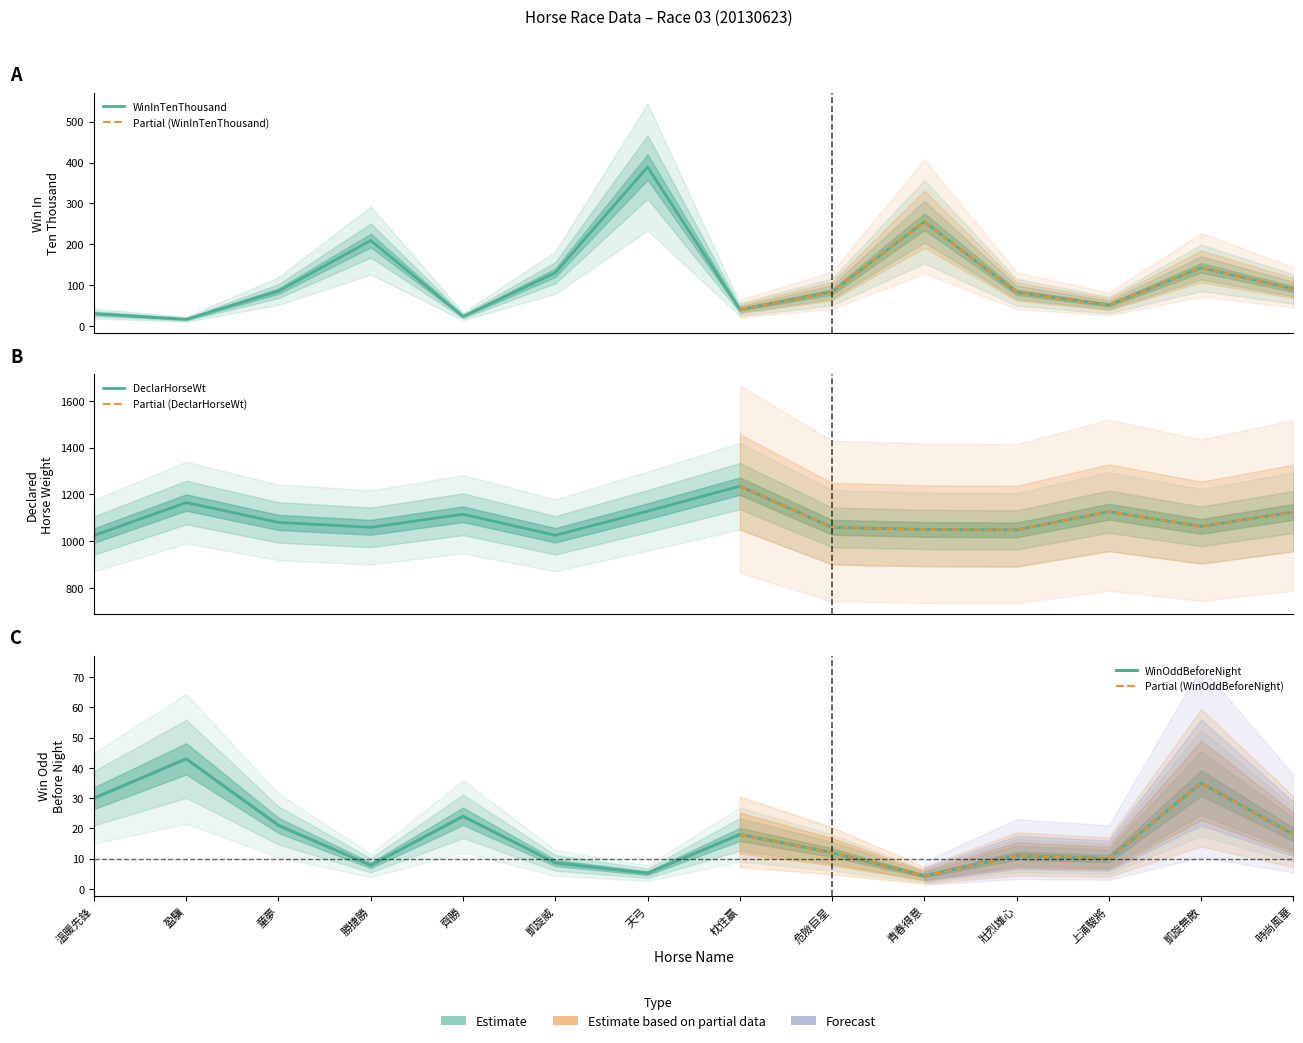

The value of DeclarHorseWt at 盈驥 is 547.5. True or false?

False